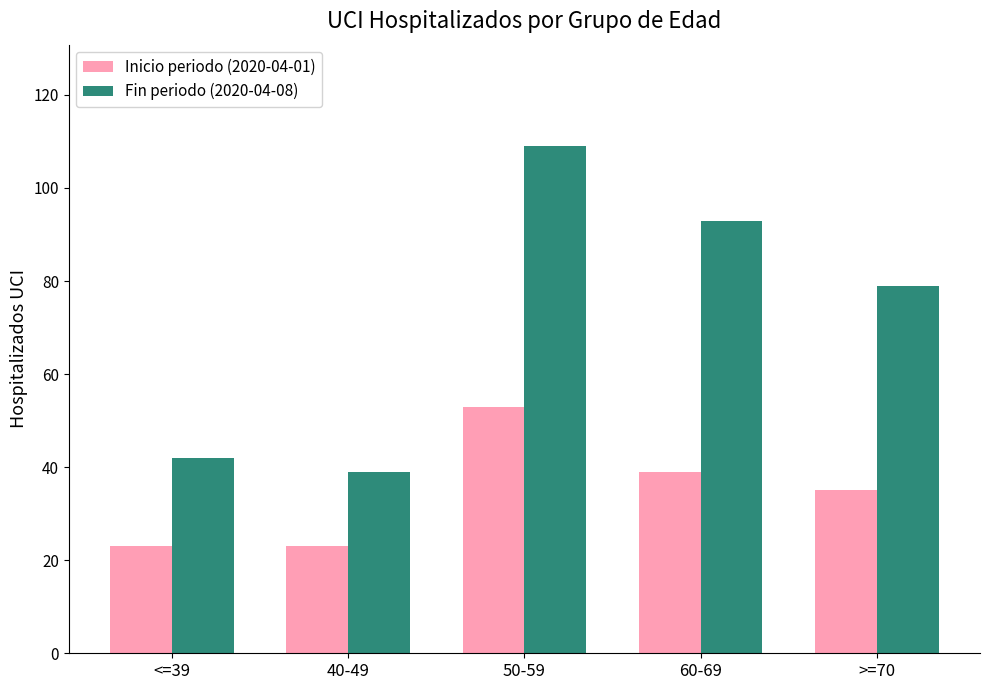

Which series has the largest range (max minus min)?

Fin periodo (2020-04-08)